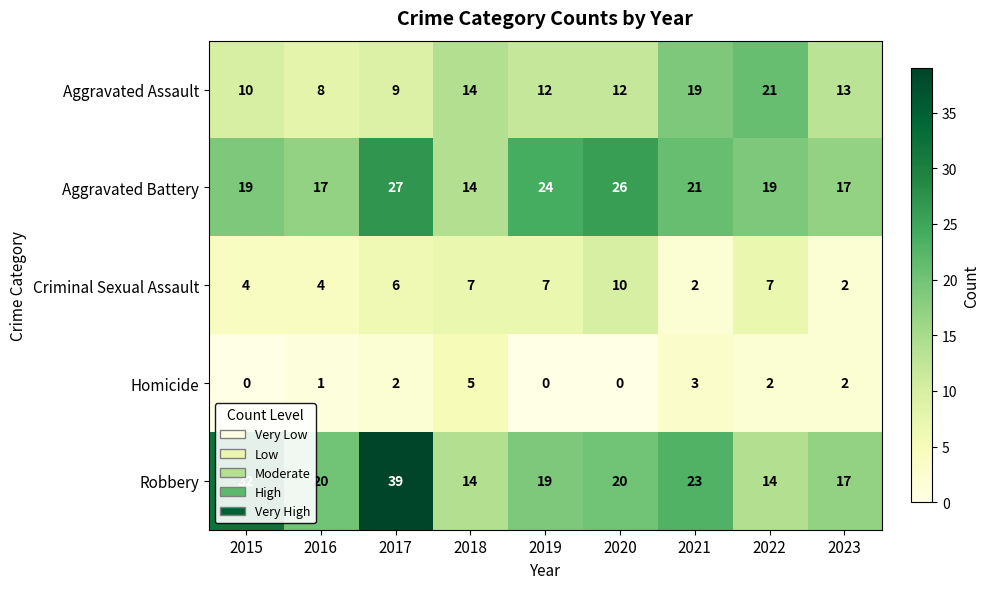

What is the difference between the second highest and minimum values in the Criminal Sexual Assault series?

5